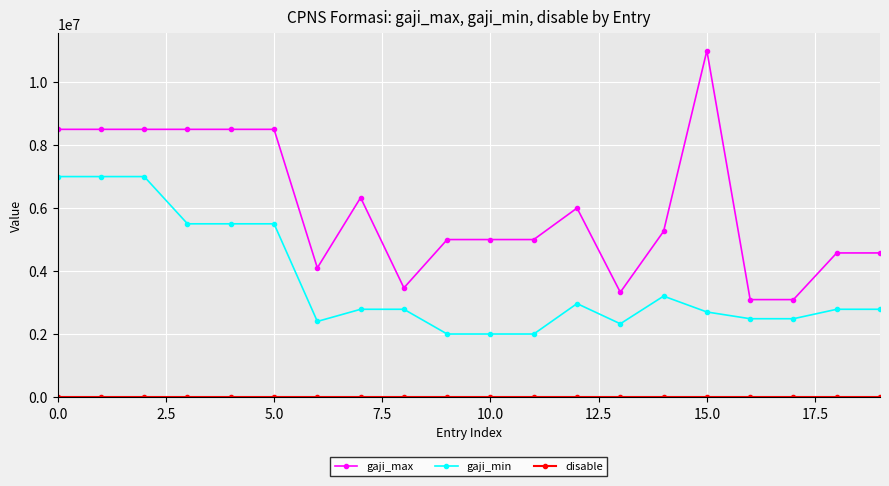

What is the difference between the maximum and minimum values in the gaji_min series?

5000000